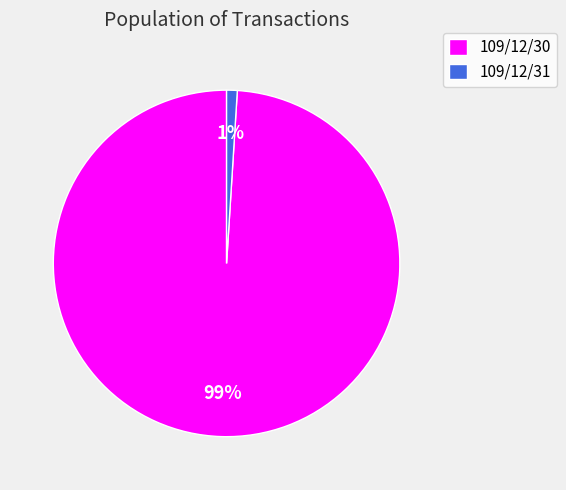

Combined, do 109/12/31 and 109/12/30 account for over 50%?

Yes